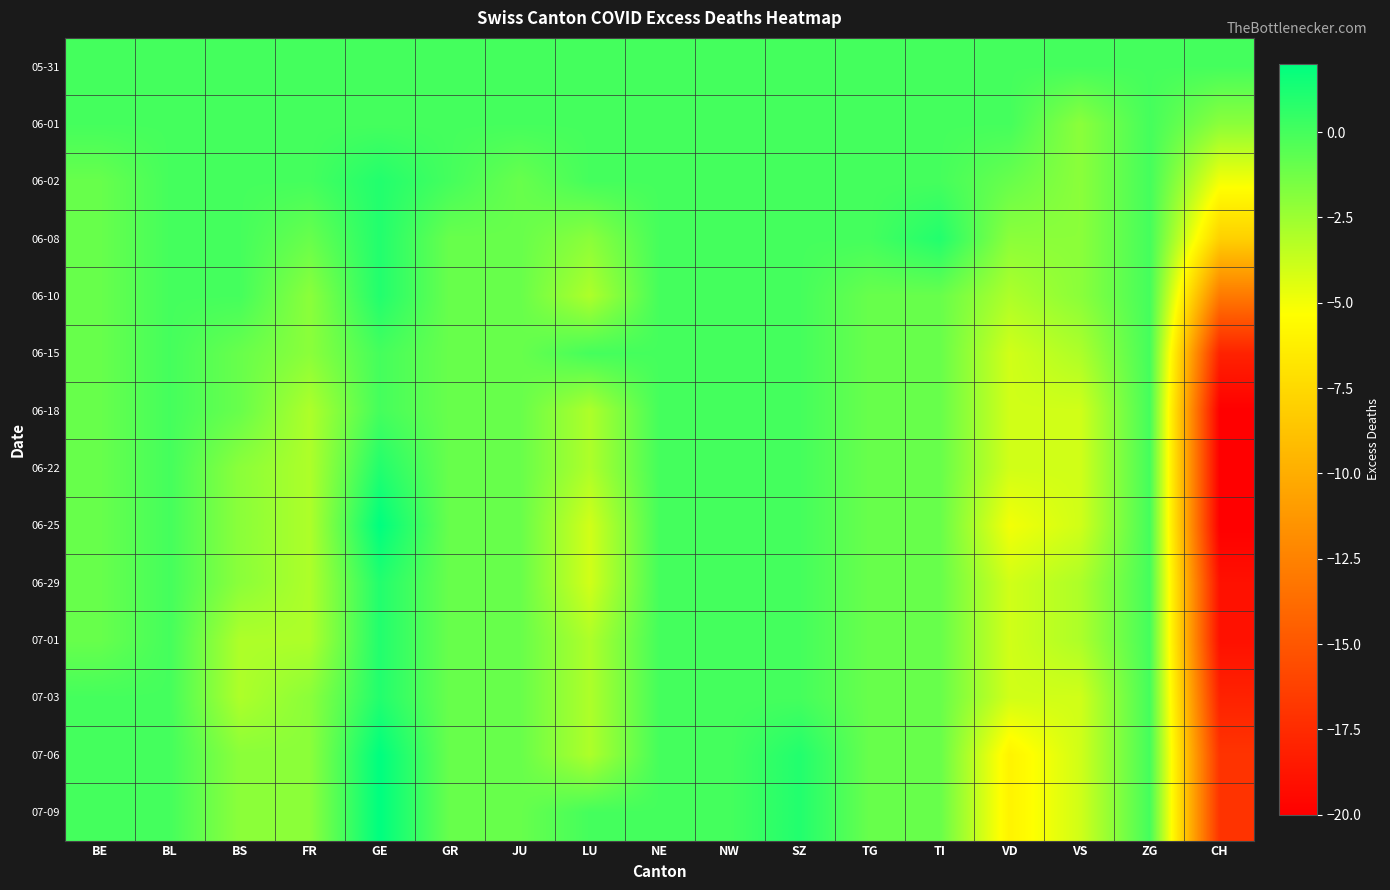

What is the smallest value displayed?

-20